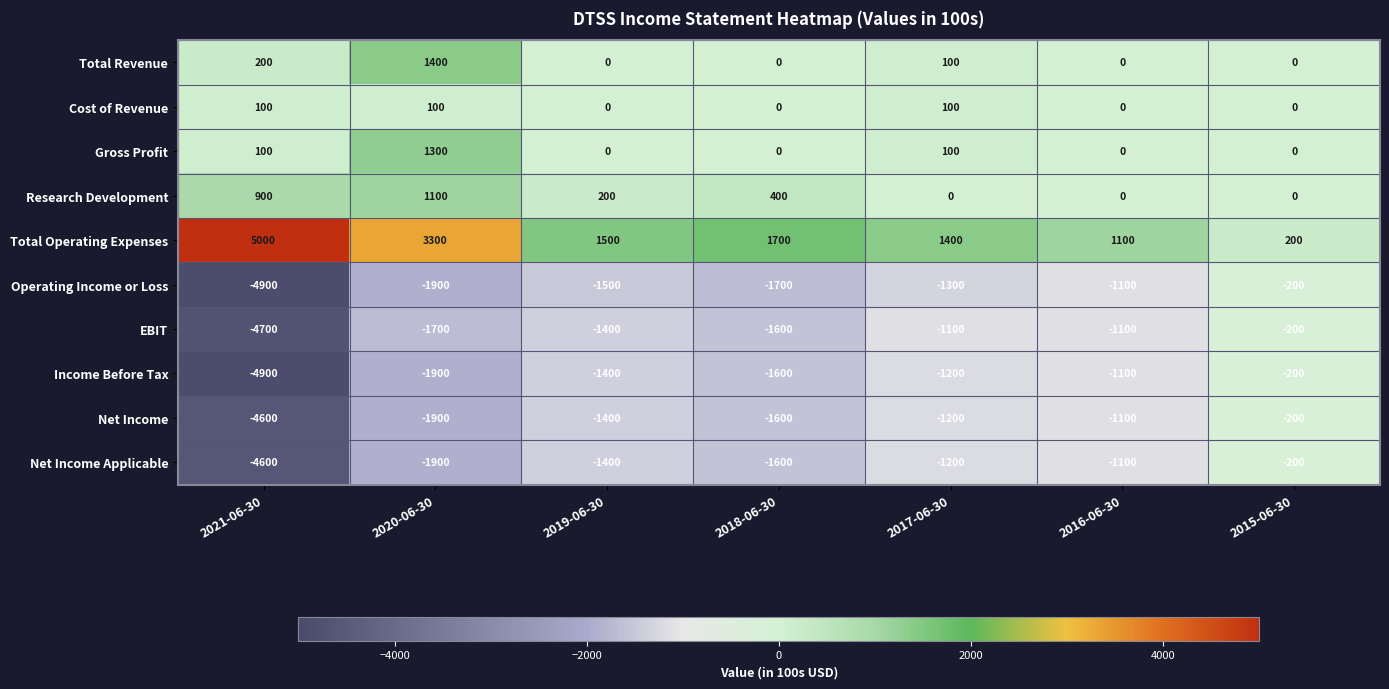

True or false: EBIT has a value of -1796 at 2017-06-30.

False